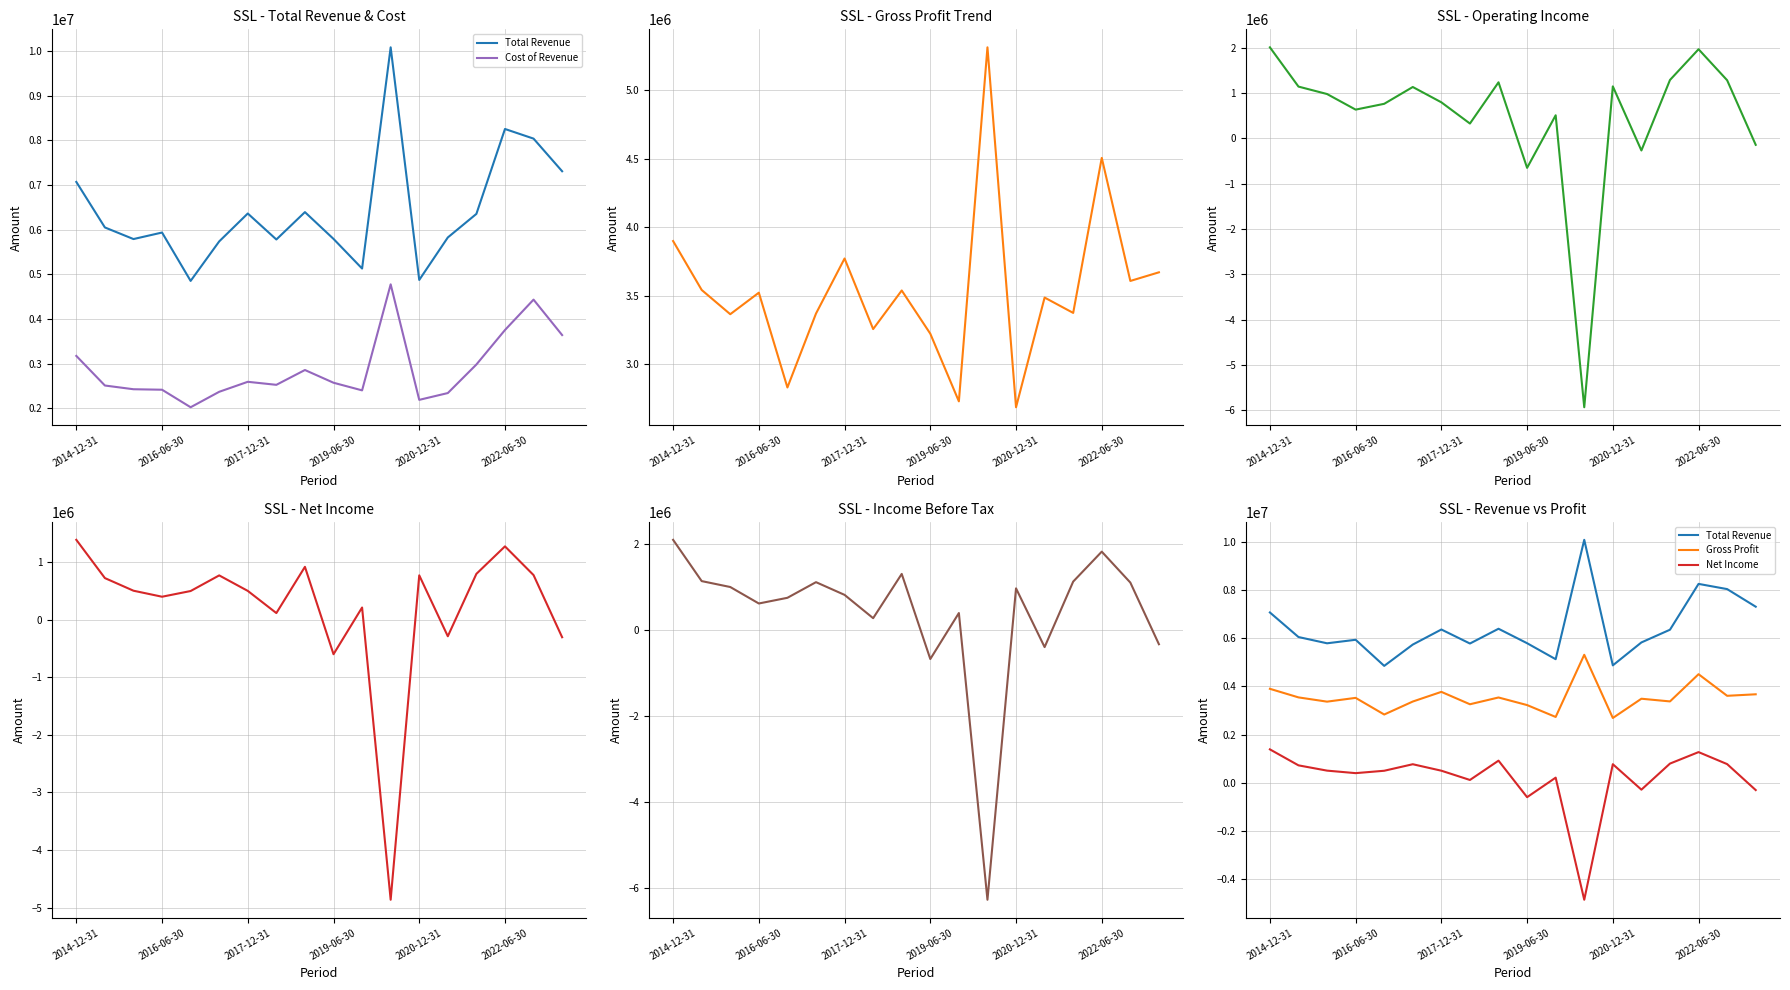

List the labels in order of Cost of Revenue value, largest first.

11, 16, 15, 17, 2014-12-31, 14, 8, 6, 9, 7, 2016-06-30, 2017-12-31, 2019-06-30, 10, 2022-06-30, 13, 12, 2020-12-31